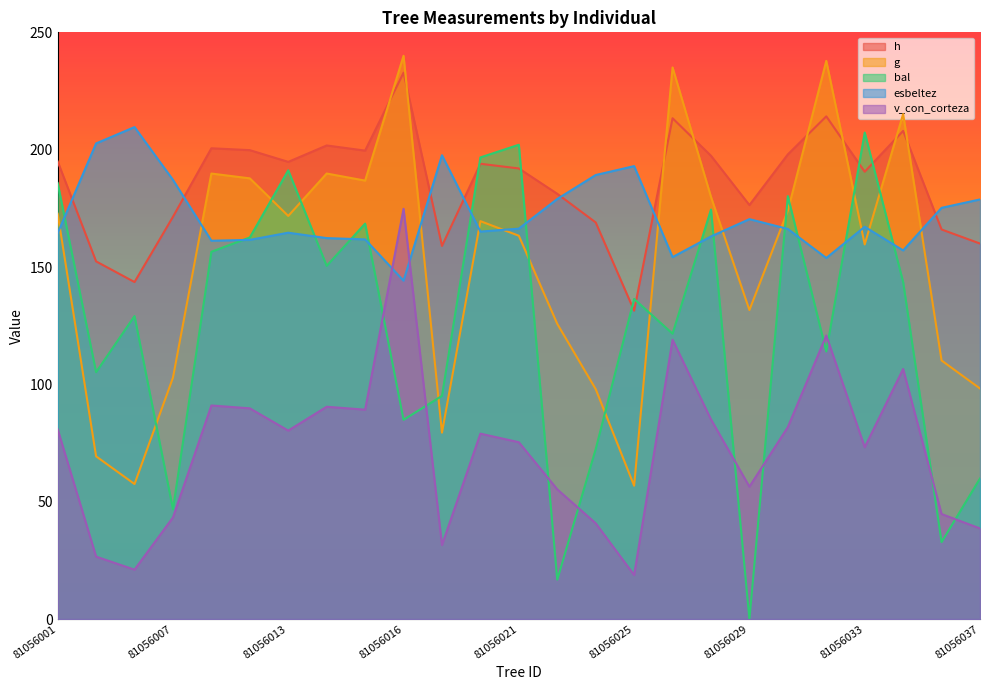

Between 81056021 and 81056035, which series saw the biggest shift?

bal